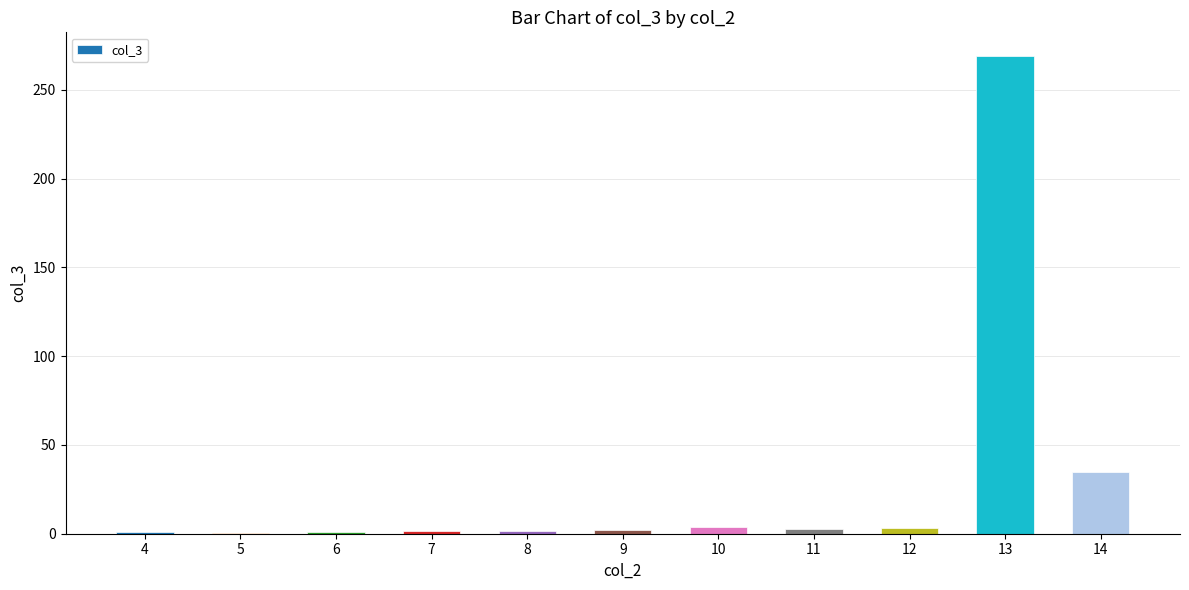

What is the sum of all values?

320.6